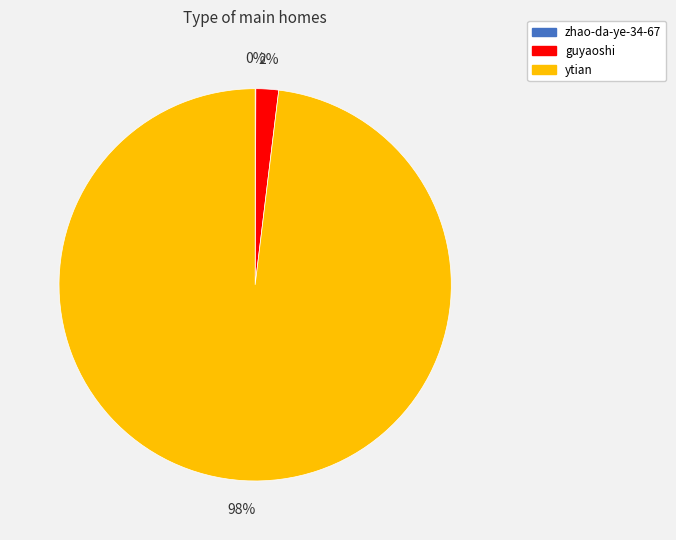

To the nearest percent, what percentage of the pie is guyaoshi?

2%